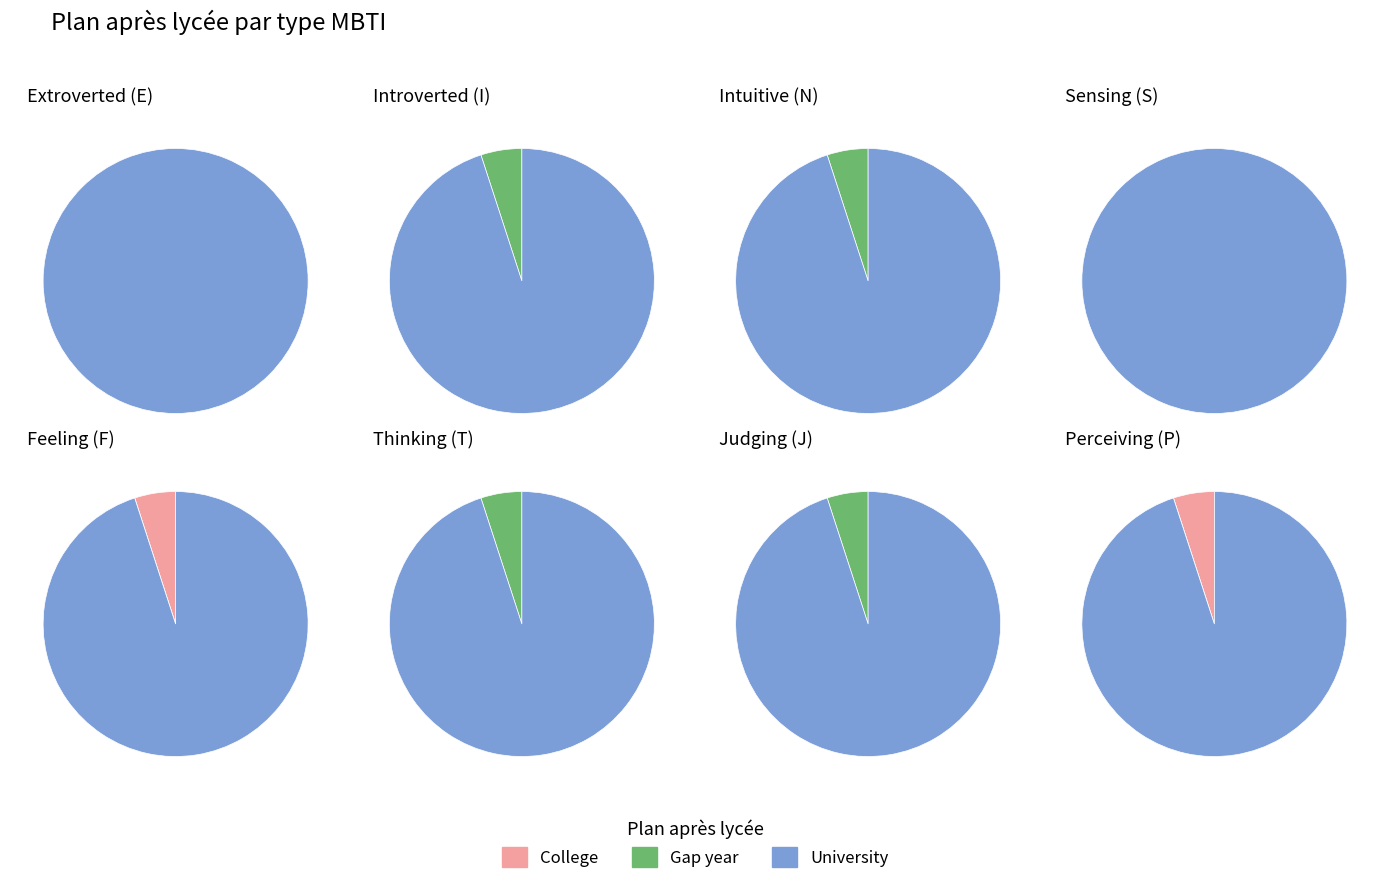

What is the spread (max minus min) of values at 3?

20